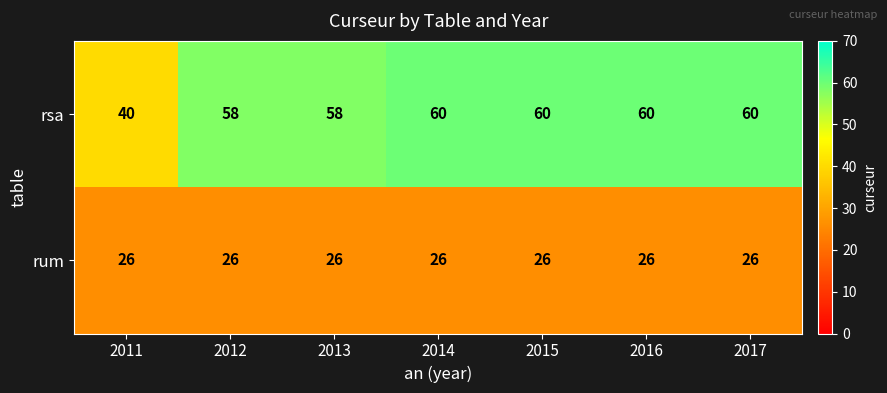

At 2016, list the series in order from smallest to largest.

rum, rsa